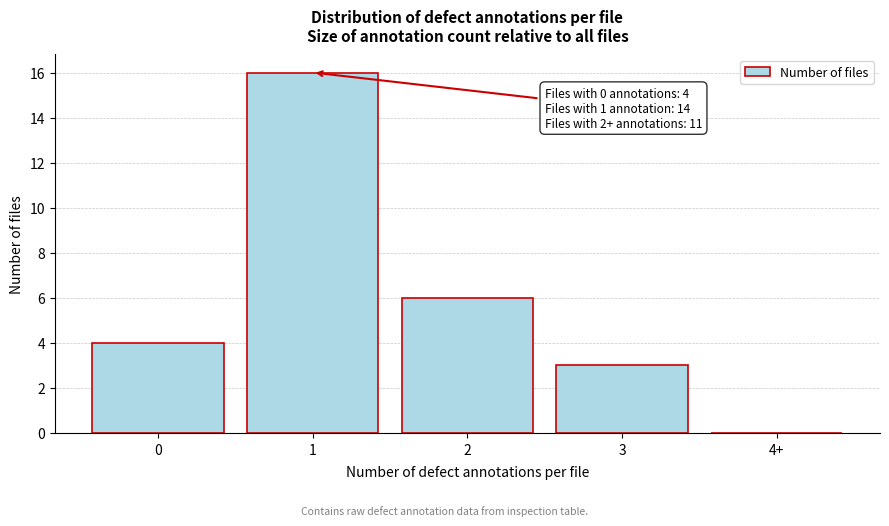

Reading right to left, list all the values displayed in this chart.

4+=0	3=3	2=6	1=16	0=4